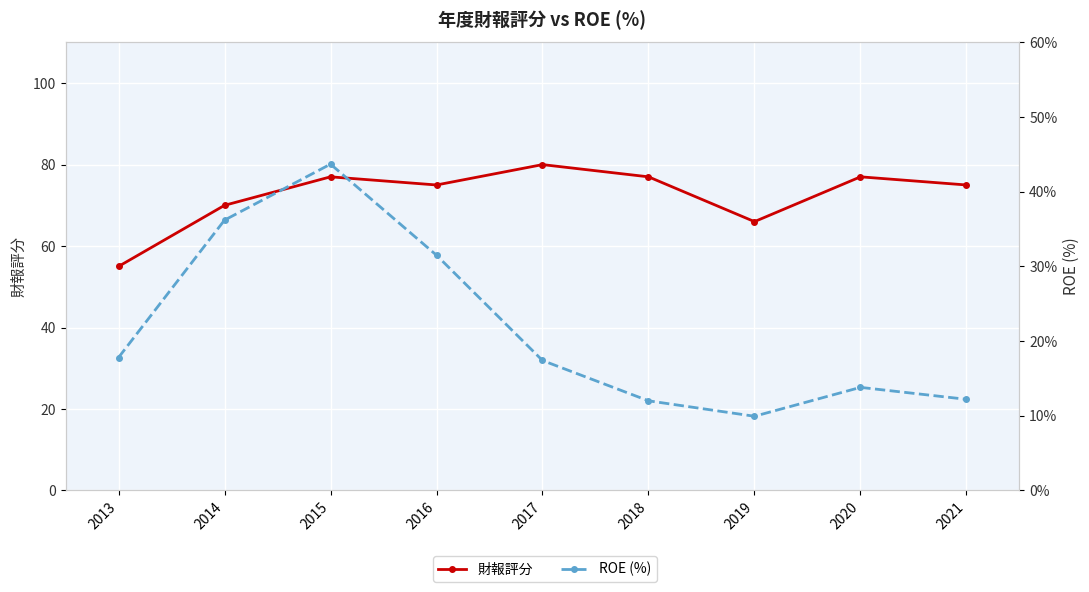

What is the value of the ROE (%) point at the 7th from the left?

9.9